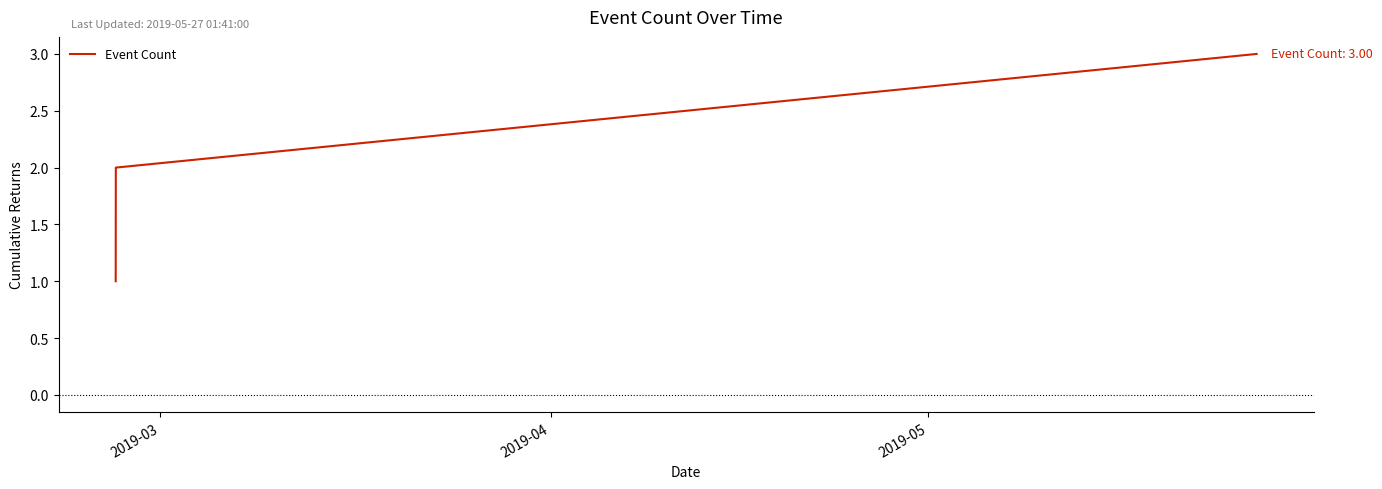

How many lines are shown in the chart?

1